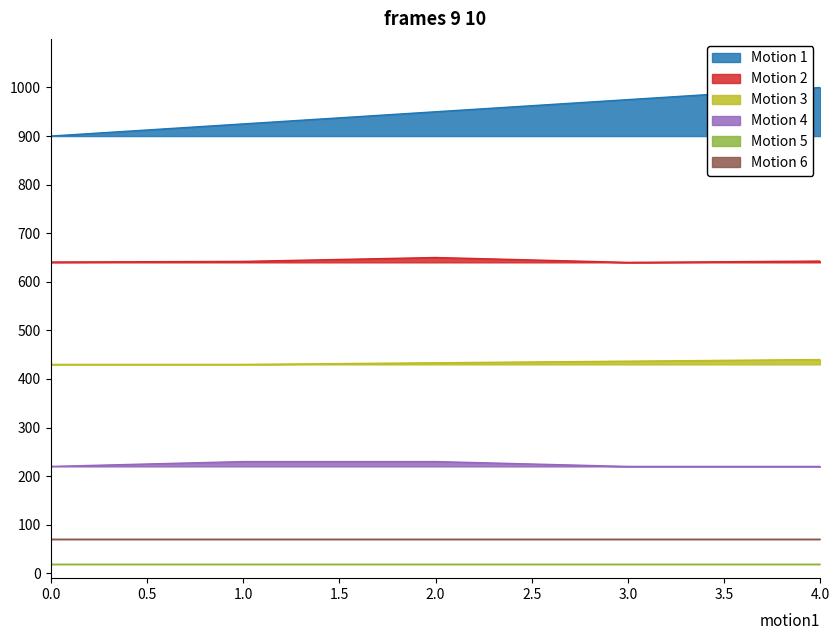

What is the maximum value for Motion 4?

230.0